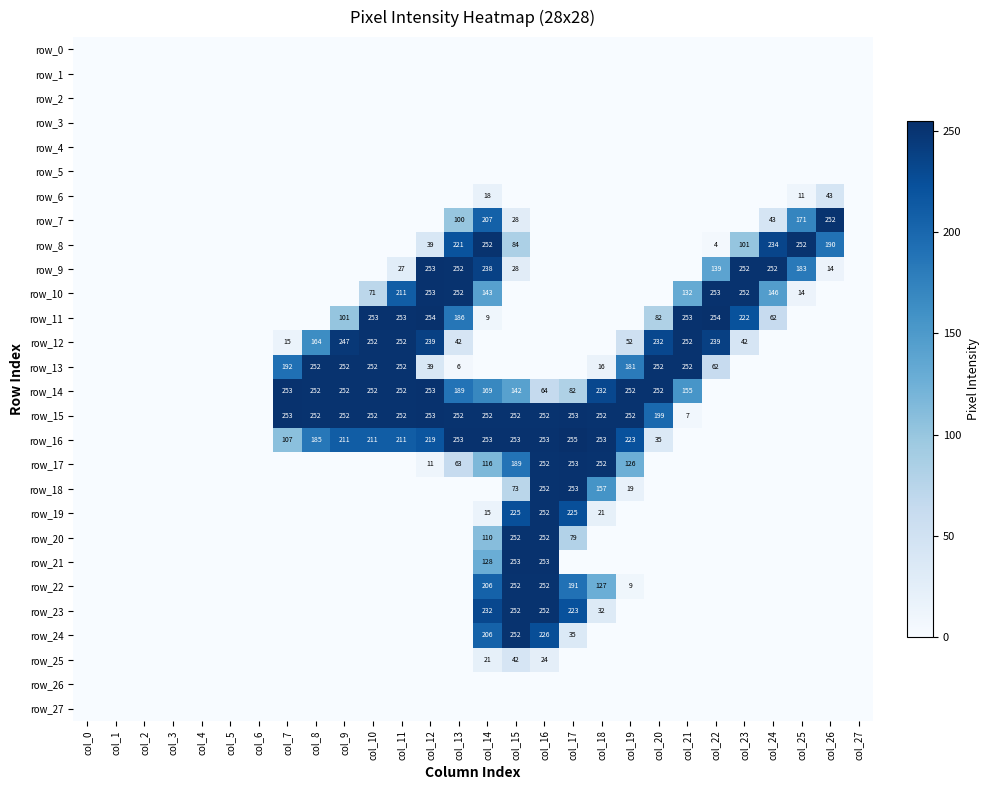

What is the difference between the highest and lowest values at col_21?

253